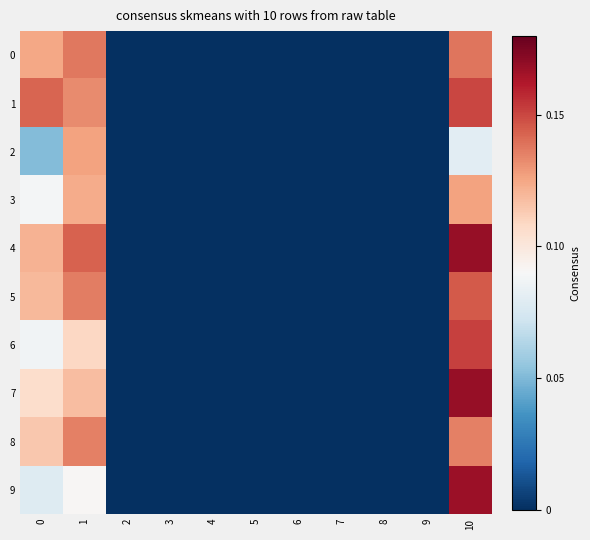

Reading right to left, transcribe all the data shown in this chart.

0: 10=0.1	9=0.0	8=0.0	7=0.0	6=0.0	5=0.0	4=0.0	3=0.0	2=0.0	1=0.1	0=0.1
1: 10=0.2	9=0.0	8=0.0	7=0.0	6=0.0	5=0.0	4=0.0	3=0.0	2=0.0	1=0.1	0=0.1
2: 10=0.1	9=0.0	8=0.0	7=0.0	6=0.0	5=0.0	4=0.0	3=0.0	2=0.0	1=0.1	0=0.1
3: 10=0.1	9=0.0	8=0.0	7=0.0	6=0.0	5=0.0	4=0.0	3=0.0	2=0.0	1=0.1	0=0.1
4: 10=0.2	9=0.0	8=0.0	7=0.0	6=0.0	5=0.0	4=0.0	3=0.0	2=0.0	1=0.1	0=0.1
5: 10=0.1	9=0.0	8=0.0	7=0.0	6=0.0	5=0.0	4=0.0	3=0.0	2=0.0	1=0.1	0=0.1
6: 10=0.2	9=0.0	8=0.0	7=0.0	6=0.0	5=0.0	4=0.0	3=0.0	2=0.0	1=0.1	0=0.1
7: 10=0.2	9=0.0	8=0.0	7=0.0	6=0.0	5=0.0	4=0.0	3=0.0	2=0.0	1=0.1	0=0.1
8: 10=0.1	9=0.0	8=0.0	7=0.0	6=0.0	5=0.0	4=0.0	3=0.0	2=0.0	1=0.1	0=0.1
9: 10=0.2	9=0.0	8=0.0	7=0.0	6=0.0	5=0.0	4=0.0	3=0.0	2=0.0	1=0.1	0=0.1